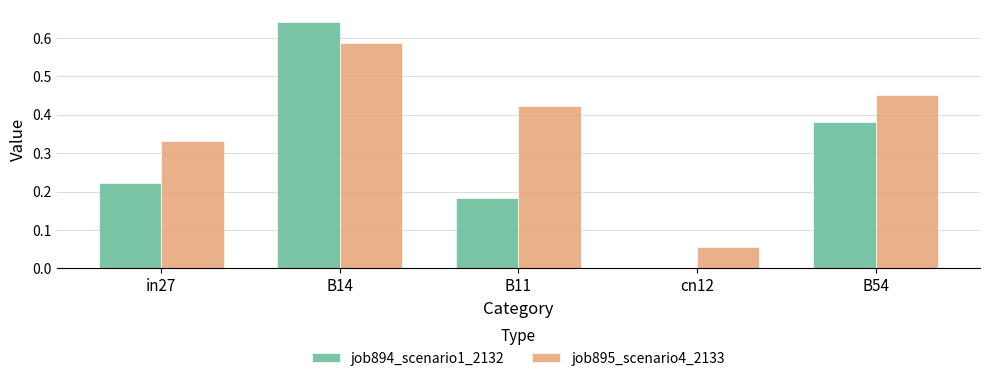

At which label does job894_scenario1_2132 reach its peak?

B14